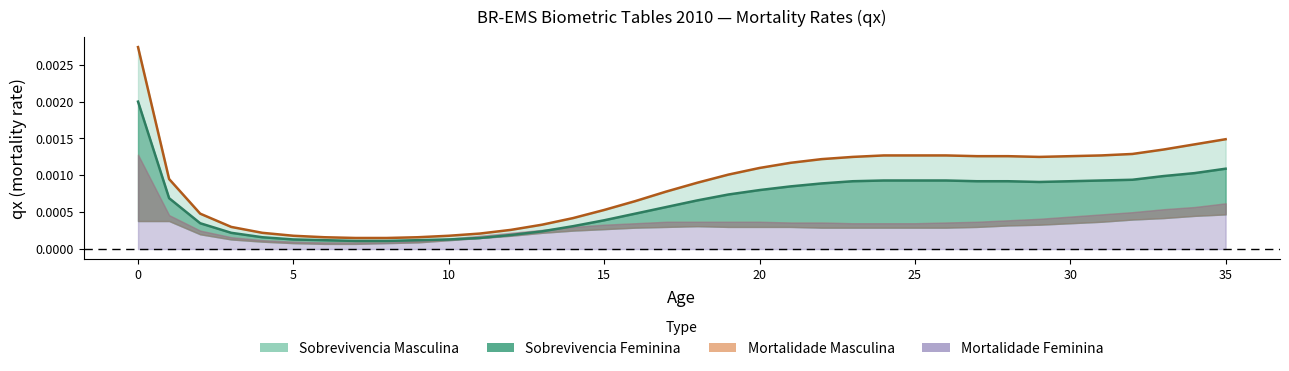

List the labels in order of Sobrevivencia Masculina value, smallest first.

7, 8, 6, 9, 5, 10, 11, 4, 12, 3, 13, 14, 2, 15, 16, 17, 18, 1, 19, 20, 21, 22, 29, 23, 27, 28, 30, 24, 25, 26, 31, 32, 33, 34, 35, 0